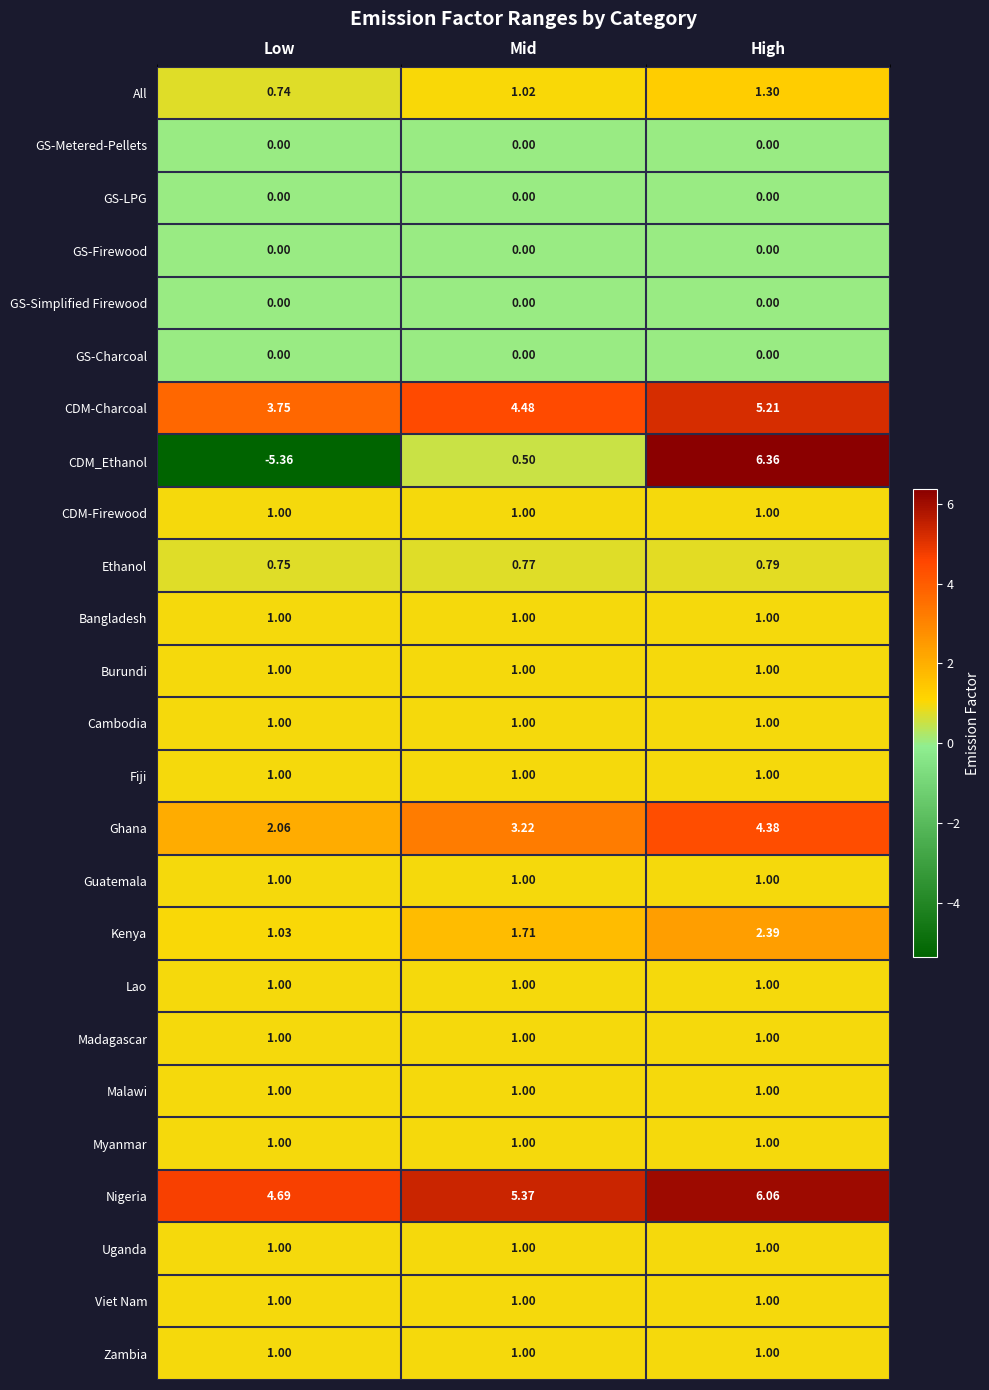

Which series has the largest range (max minus min)?

CDM_Ethanol